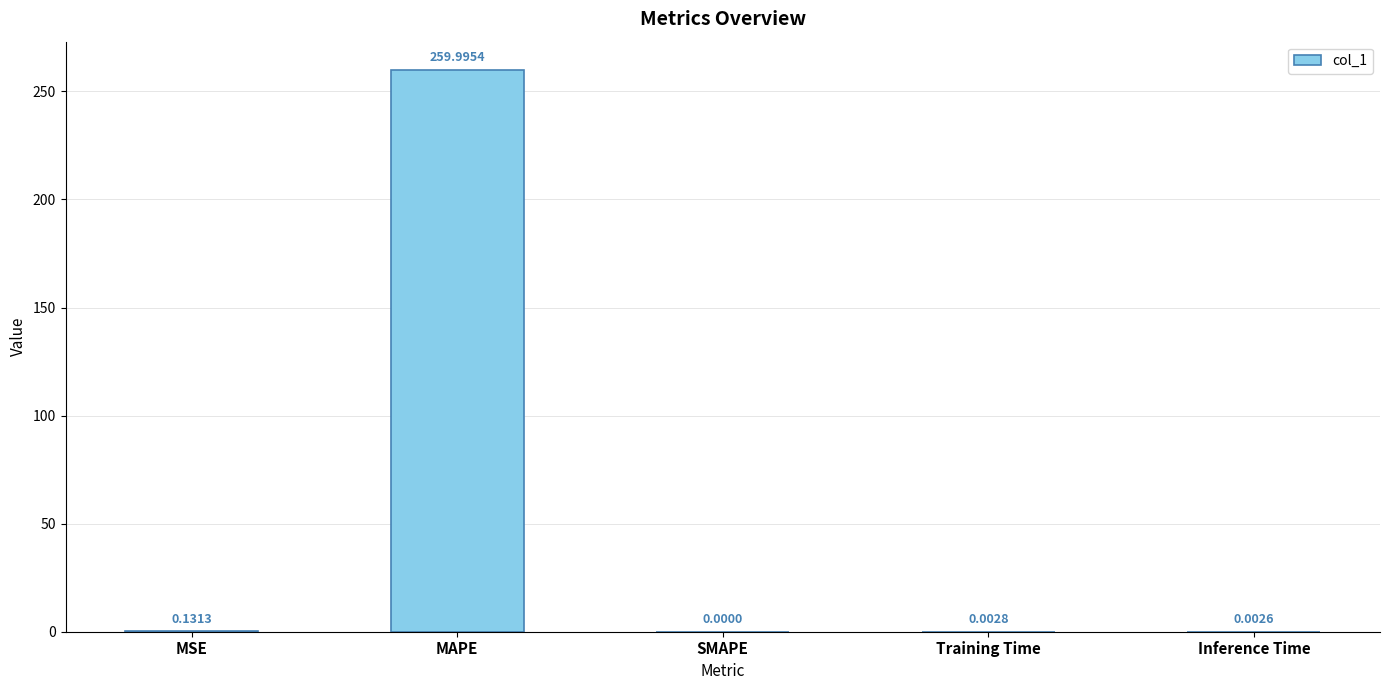

Between MAPE and MSE, which is larger?

MAPE